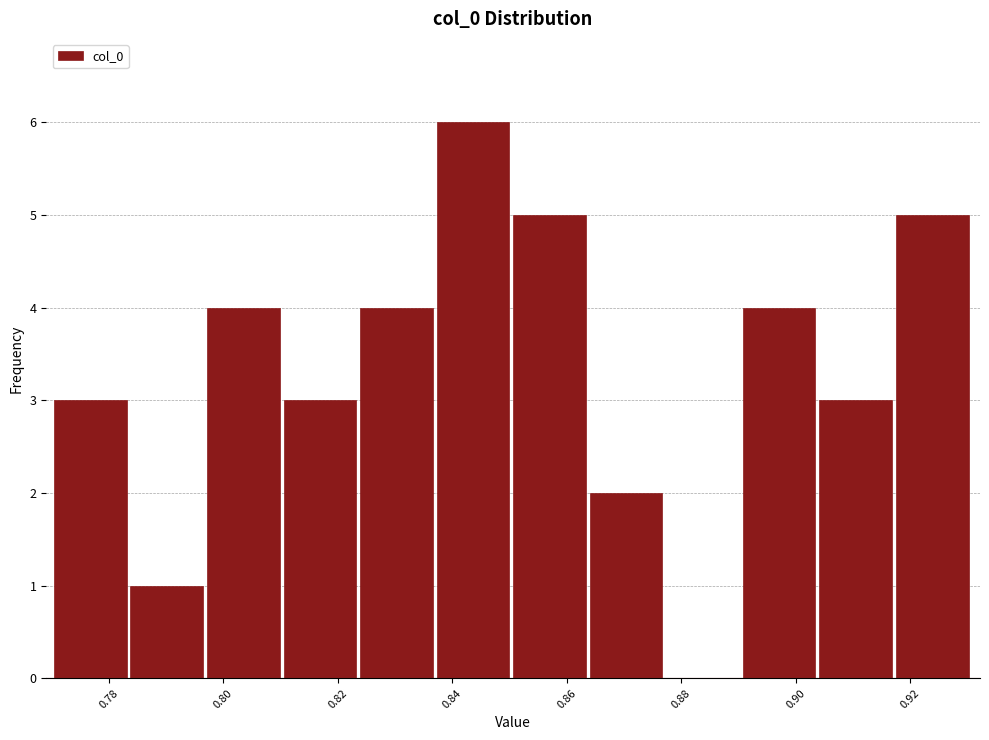

Reading left to right, list every bar in this chart as the range it spans on the x-axis followed by its height. Neither the bar edges nor the heights are printed on the chart, so give them approximately, as read against the axes.

0.770 to 0.784: 3
0.784 to 0.798: 1
0.798 to 0.810: 4
0.810 to 0.824: 3
0.824 to 0.838: 4
0.838 to 0.850: 6
0.850 to 0.864: 5
0.864 to 0.878: 2
0.878 to 0.890: 0
0.890 to 0.904: 4
0.904 to 0.918: 3
0.918 to 0.930: 5